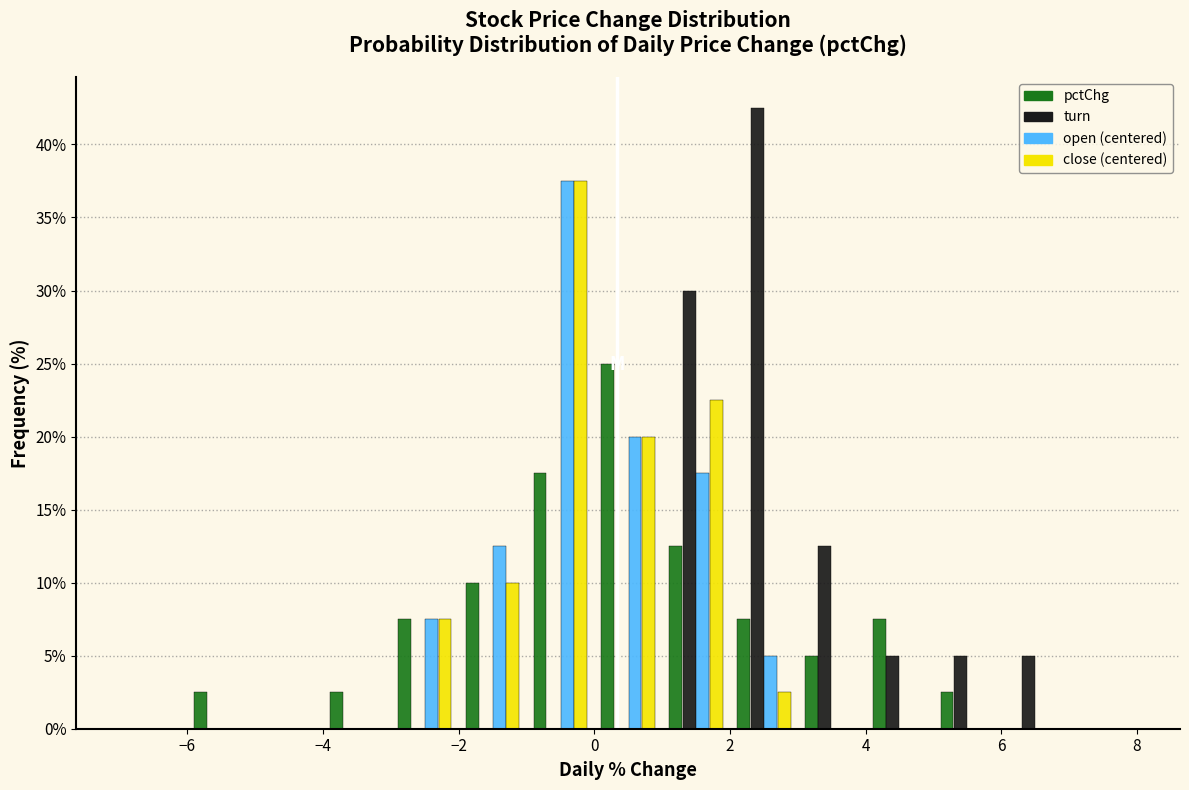

Reading left to right, transcribe this chart: for each range on the x-axis, give the height of each series' bar. The values are not printed on the chart, so give them approximately, as read against the axis.

-7 to -6: pctChg=0	turn=0	open (centered)=0	close (centered)=0
-6 to -5: pctChg=2.5	turn=0	open (centered)=0	close (centered)=0
-5 to -4: pctChg=0	turn=0	open (centered)=0	close (centered)=0
-4 to -3: pctChg=2.5	turn=0	open (centered)=0	close (centered)=0
-3 to -2: pctChg=7.5	turn=0	open (centered)=7.5	close (centered)=7.5
-2 to -1: pctChg=10.0	turn=0	open (centered)=12.5	close (centered)=10.0
-1 to 0: pctChg=17.5	turn=0	open (centered)=37.5	close (centered)=37.5
0 to 1: pctChg=25.0	turn=0	open (centered)=20.0	close (centered)=20.0
1 to 2: pctChg=12.5	turn=30.0	open (centered)=17.5	close (centered)=22.5
2 to 3: pctChg=7.5	turn=42.5	open (centered)=5.0	close (centered)=2.5
3 to 4: pctChg=5.0	turn=12.5	open (centered)=0	close (centered)=0
4 to 5: pctChg=7.5	turn=5.0	open (centered)=0	close (centered)=0
5 to 6: pctChg=2.5	turn=5.0	open (centered)=0	close (centered)=0
6 to 7: pctChg=0	turn=5.0	open (centered)=0	close (centered)=0
7 to 8: pctChg=0	turn=0	open (centered)=0	close (centered)=0